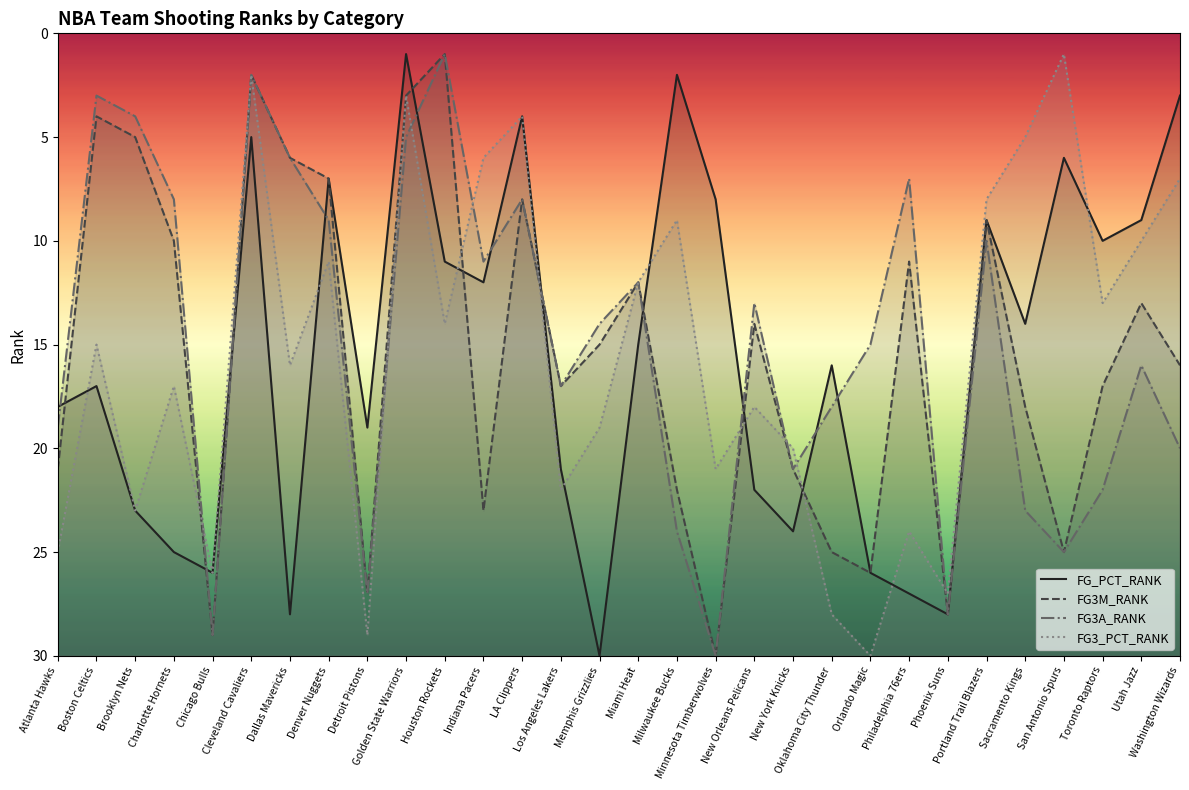

True or false: FG3M_RANK has a value of 1 at Houston Rockets.

True